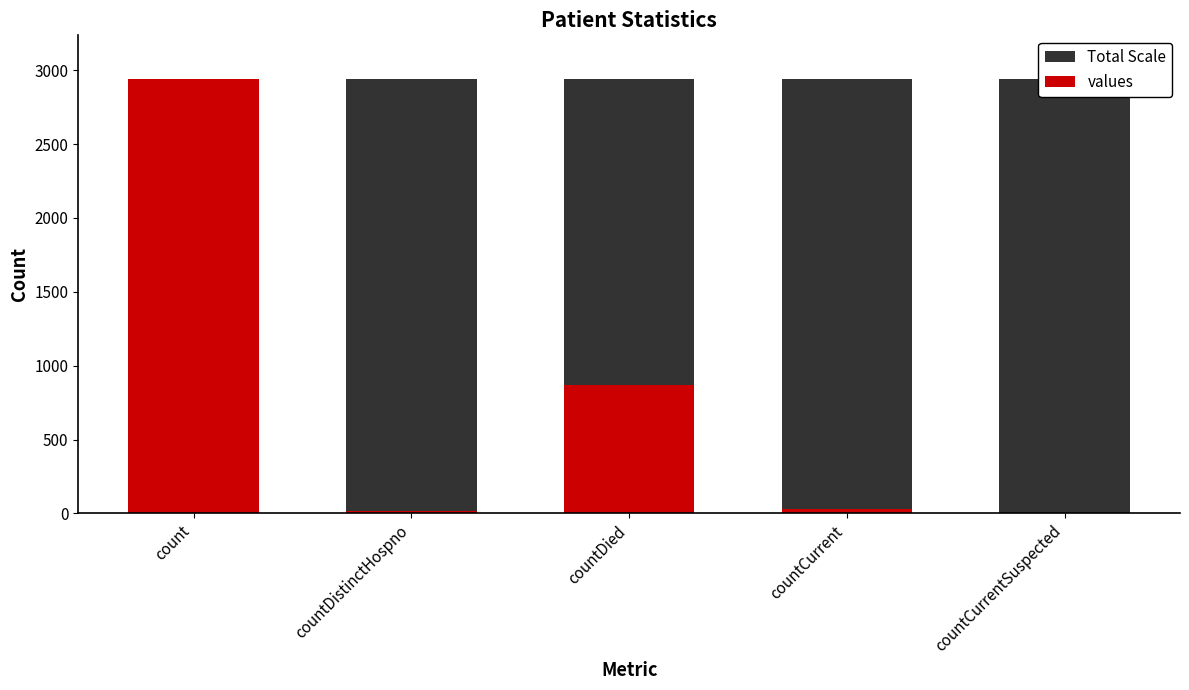

What is the total value across all series at countDied?

3809